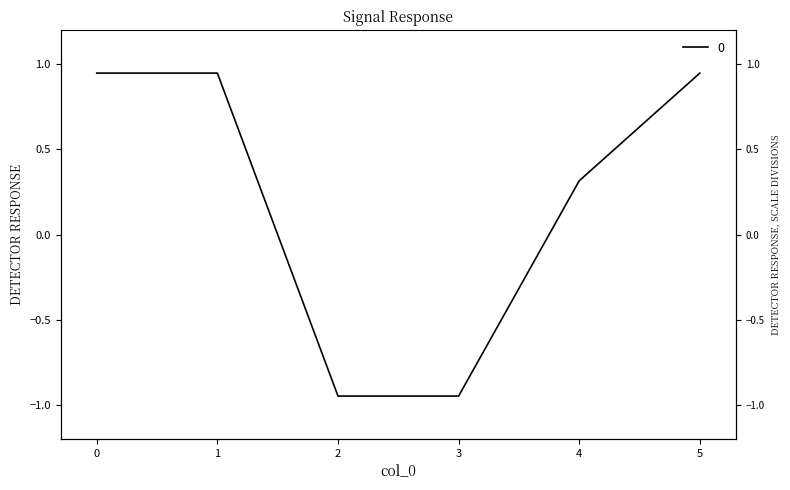

The chart shows a value of 0.9 at 1. True or false?

True